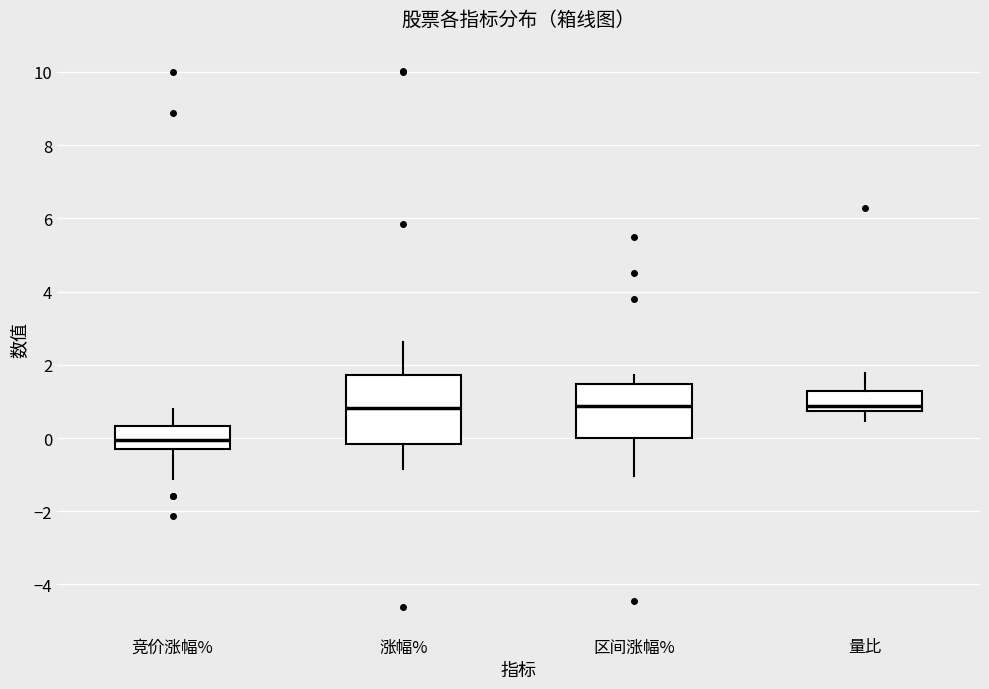

Comparing the boxes themselves (not the whiskers), which one is the tallest?

涨幅%